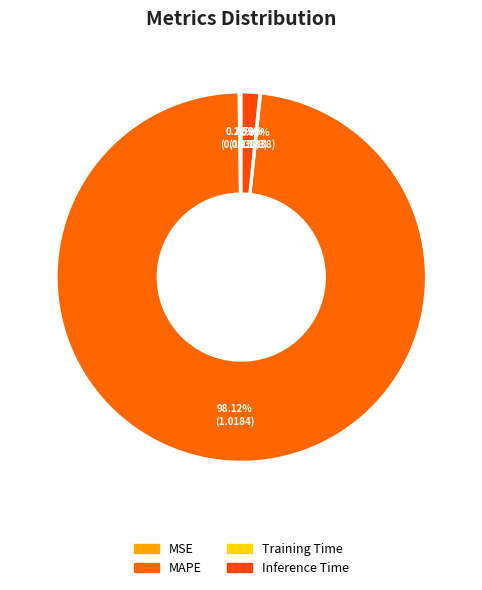

To the nearest percent, what is the average slice percentage?

25%